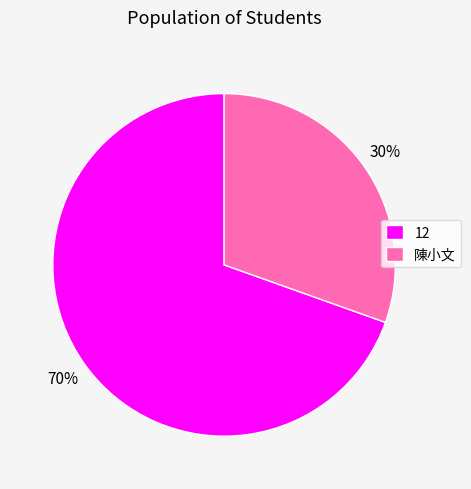

Which has a higher value, 12 or 陳小文?

12